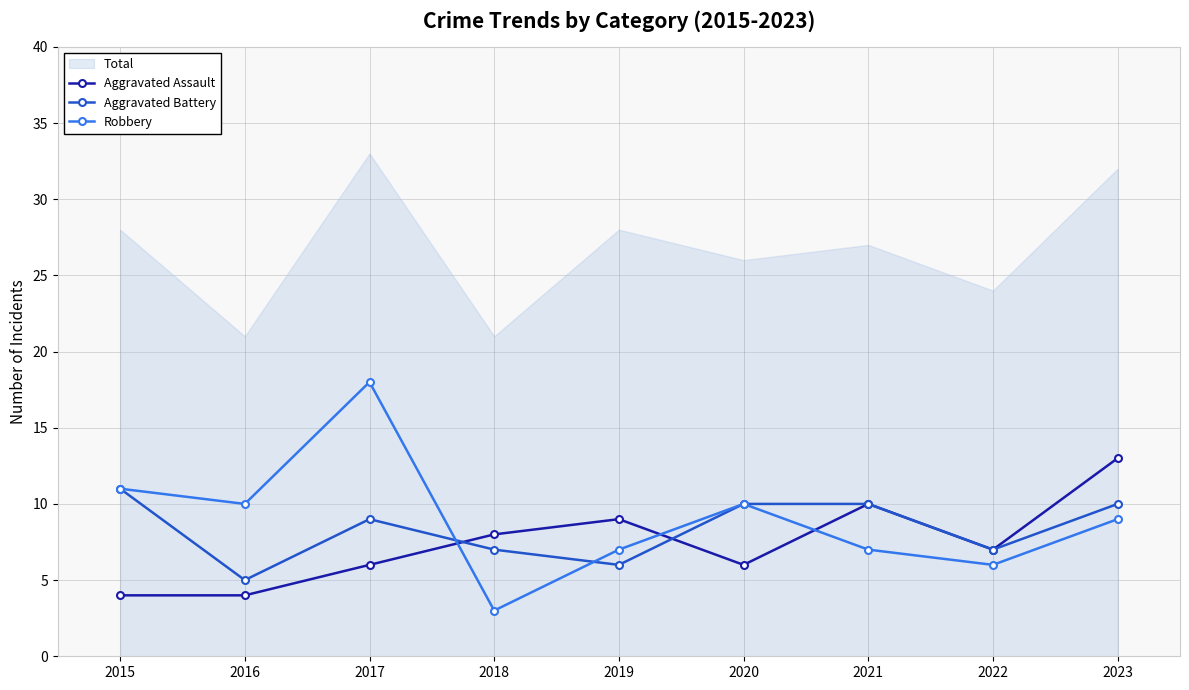

At which category does Robbery reach its first local valley?

2016